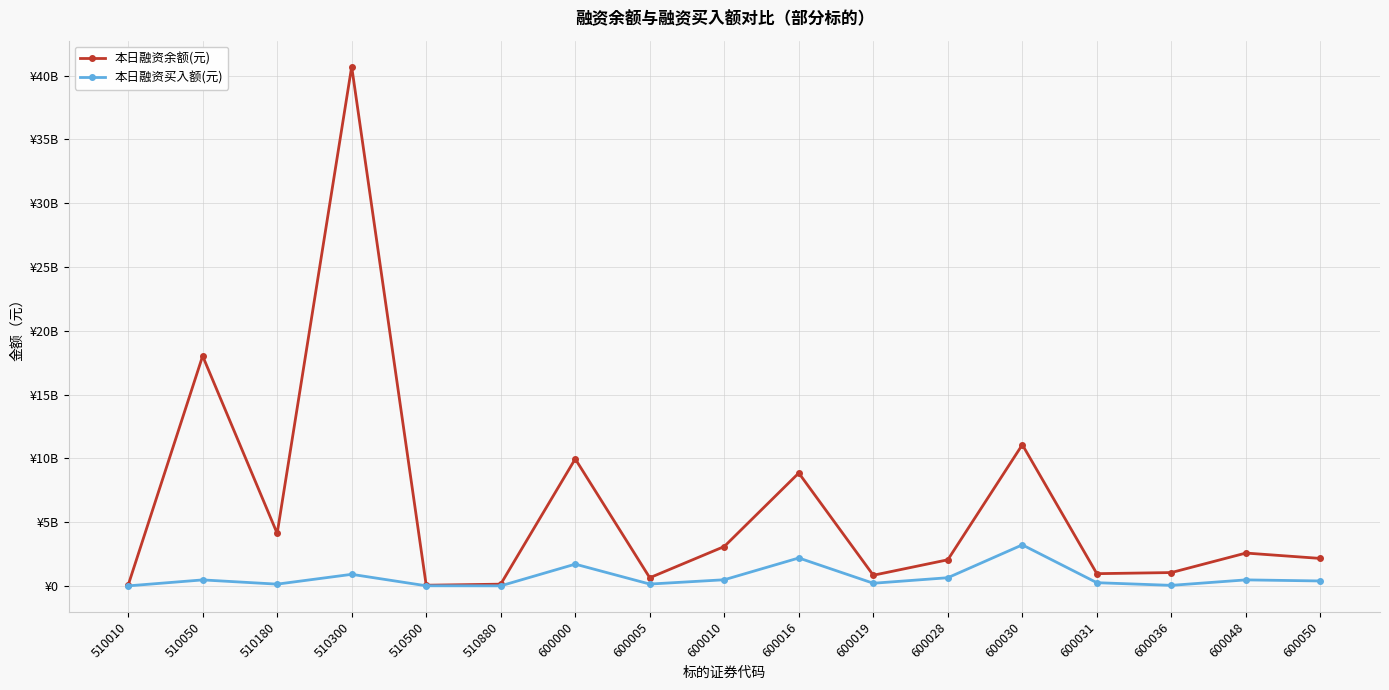

What are all the series names shown in the legend?

本日融资余额(元), 本日融资买入额(元)